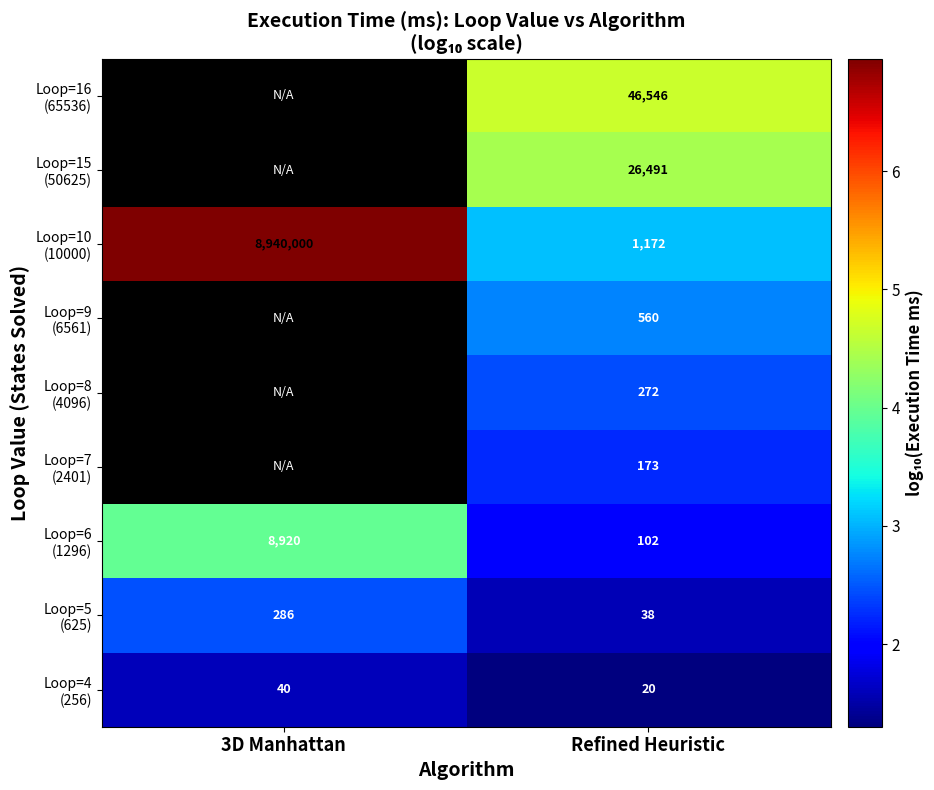

At how many categories does at least one series exceed 4?

2